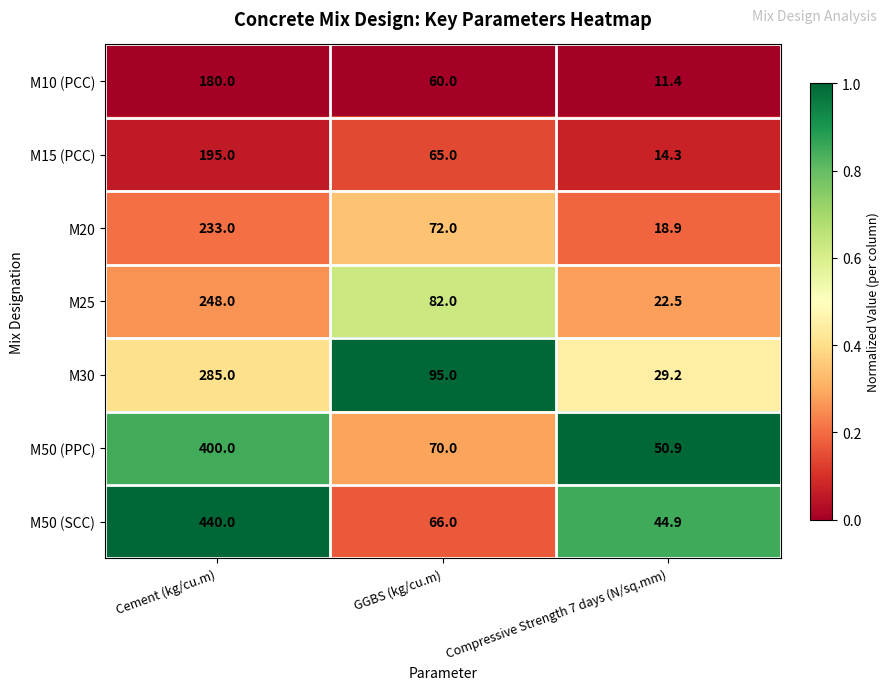

The value of M25 at Compressive Strength 7 days (N/sq.mm) is 35.3. True or false?

False